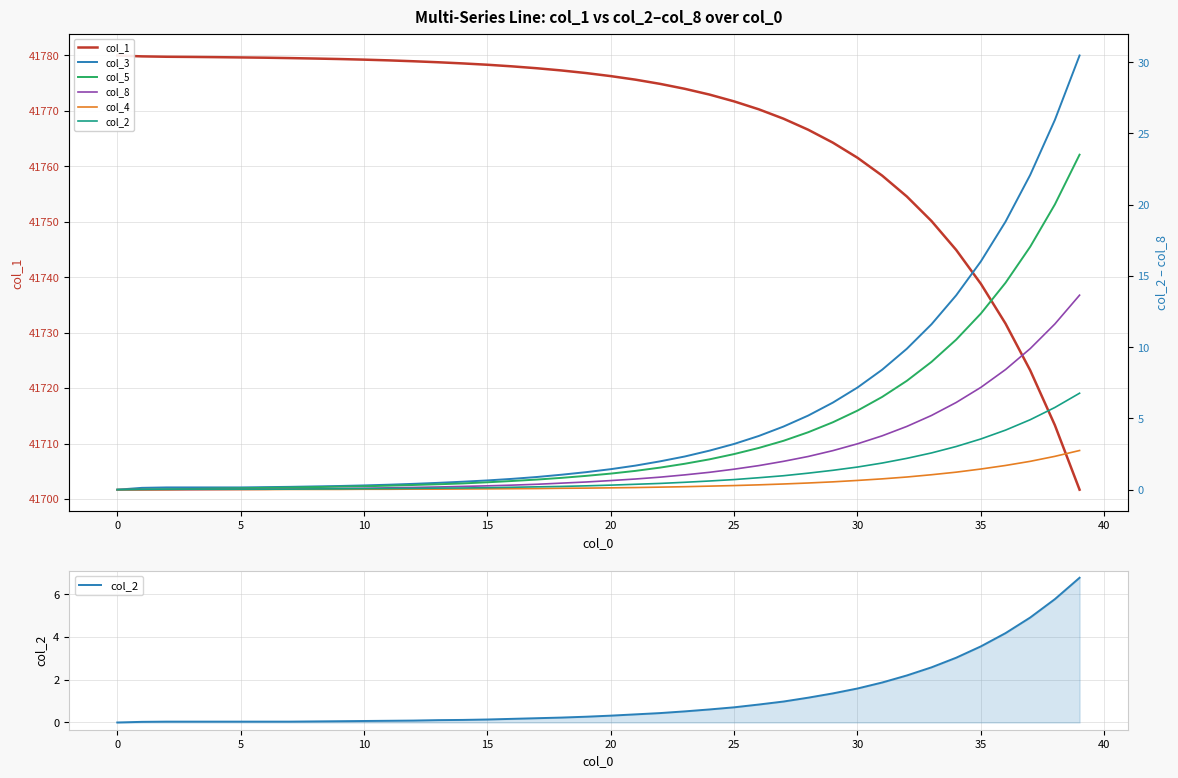

What is the sum of all col_1 values?

1670672.9